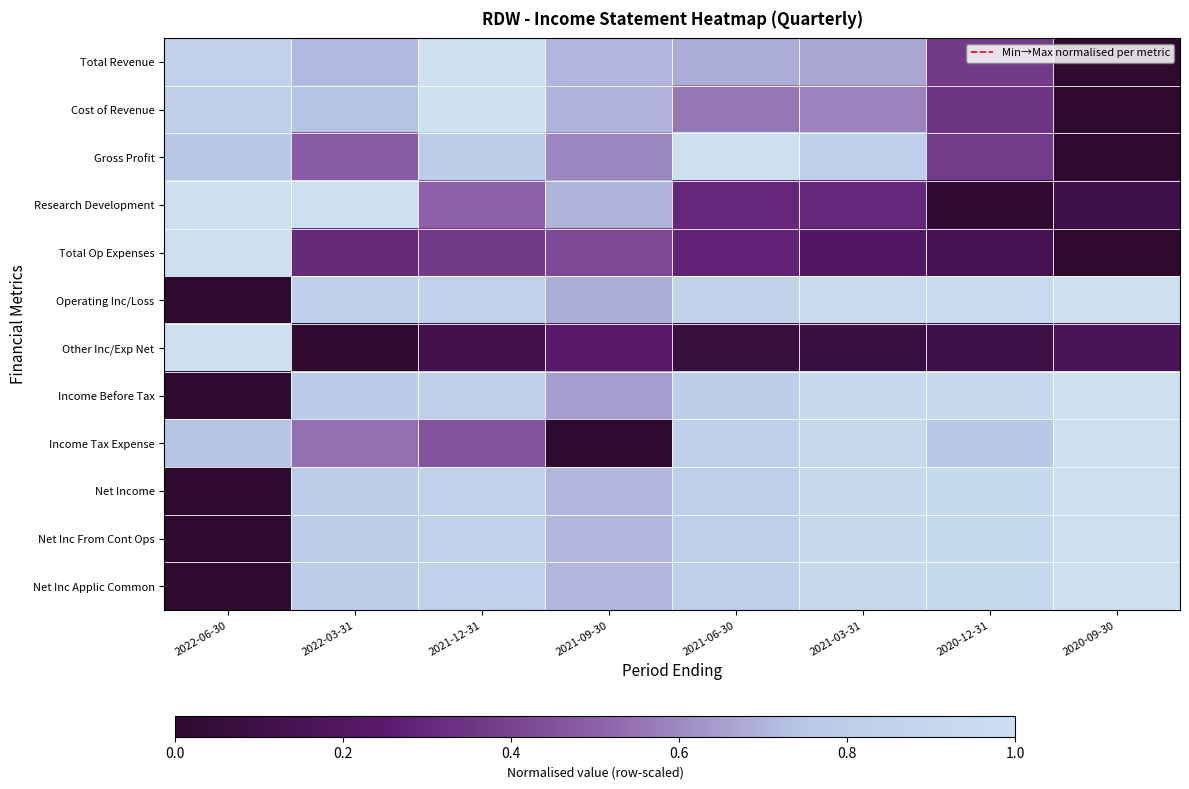

Reading left to right, list all the values displayed in this chart.

Total Revenue: 2022-06-30=0.8	2022-03-31=0.7	2021-12-31=1.0	2021-09-30=0.7	2021-06-30=0.7	2021-03-31=0.7	2020-12-31=0.4	2020-09-30=0.0
Cost of Revenue: 2022-06-30=0.8	2022-03-31=0.7	2021-12-31=1.0	2021-09-30=0.7	2021-06-30=0.6	2021-03-31=0.6	2020-12-31=0.3	2020-09-30=0.0
Gross Profit: 2022-06-30=0.8	2022-03-31=0.5	2021-12-31=0.8	2021-09-30=0.6	2021-06-30=1.0	2021-03-31=0.8	2020-12-31=0.4	2020-09-30=0.0
Research Development: 2022-06-30=1.0	2022-03-31=1.0	2021-12-31=0.5	2021-09-30=0.7	2021-06-30=0.3	2021-03-31=0.3	2020-12-31=0.0	2020-09-30=0.1
Total Op Expenses: 2022-06-30=1.0	2022-03-31=0.3	2021-12-31=0.4	2021-09-30=0.4	2021-06-30=0.3	2021-03-31=0.2	2020-12-31=0.1	2020-09-30=0.0
Operating Inc/Loss: 2022-06-30=0.0	2022-03-31=0.8	2021-12-31=0.8	2021-09-30=0.7	2021-06-30=0.9	2021-03-31=1.0	2020-12-31=0.9	2020-09-30=1.0
Other Inc/Exp Net: 2022-06-30=1.0	2022-03-31=0.0	2021-12-31=0.1	2021-09-30=0.2	2021-06-30=0.1	2021-03-31=0.1	2020-12-31=0.1	2020-09-30=0.2
Income Before Tax: 2022-06-30=0.0	2022-03-31=0.8	2021-12-31=0.8	2021-09-30=0.6	2021-06-30=0.8	2021-03-31=0.9	2020-12-31=0.9	2020-09-30=1.0
Income Tax Expense: 2022-06-30=0.7	2022-03-31=0.5	2021-12-31=0.5	2021-09-30=0.0	2021-06-30=0.8	2021-03-31=0.9	2020-12-31=0.8	2020-09-30=1.0
Net Income: 2022-06-30=0.0	2022-03-31=0.8	2021-12-31=0.8	2021-09-30=0.7	2021-06-30=0.8	2021-03-31=0.9	2020-12-31=0.9	2020-09-30=1.0
Net Inc From Cont Ops: 2022-06-30=0.0	2022-03-31=0.8	2021-12-31=0.8	2021-09-30=0.7	2021-06-30=0.8	2021-03-31=0.9	2020-12-31=0.9	2020-09-30=1.0
Net Inc Applic Common: 2022-06-30=0.0	2022-03-31=0.8	2021-12-31=0.8	2021-09-30=0.7	2021-06-30=0.8	2021-03-31=0.9	2020-12-31=0.9	2020-09-30=1.0